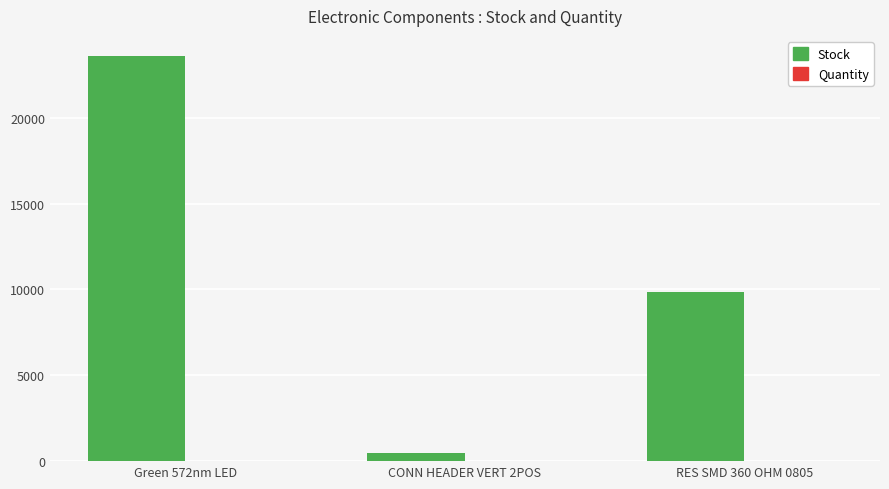

At which category is the sum across all series the highest?

Green 572nm LED